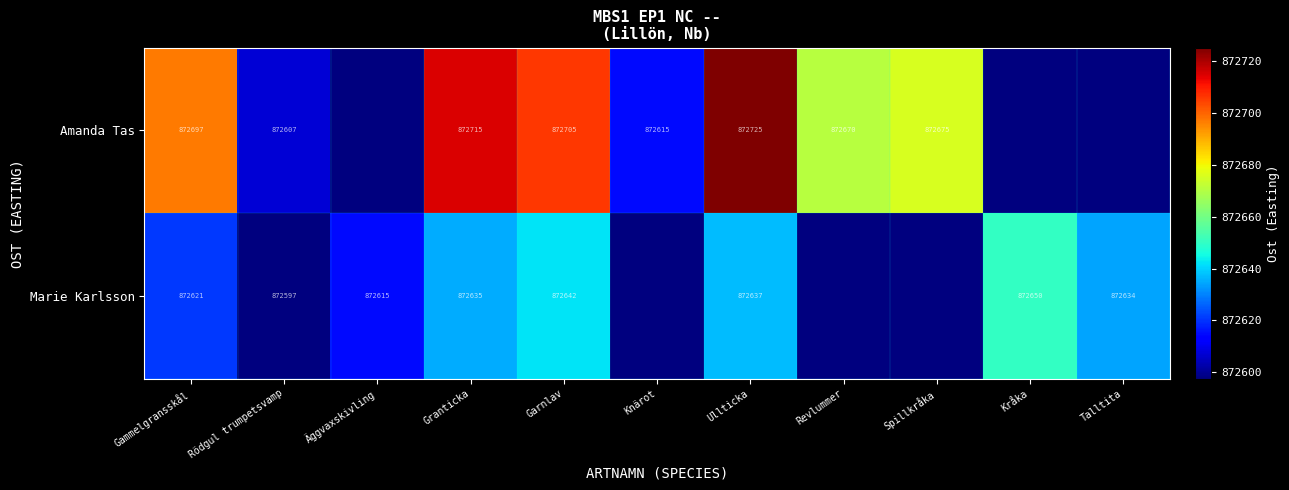

Is the value of Amanda Tas at Granticka greater than the value of Marie Karlsson at Rödgul trumpetsvamp?

Yes